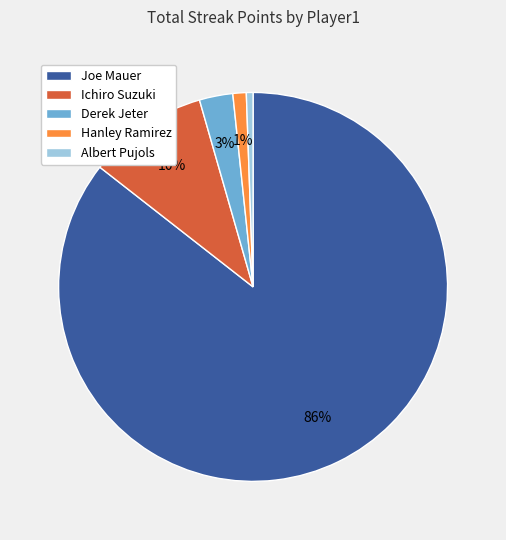

Which has a higher value, Joe Mauer or Albert Pujols?

Joe Mauer